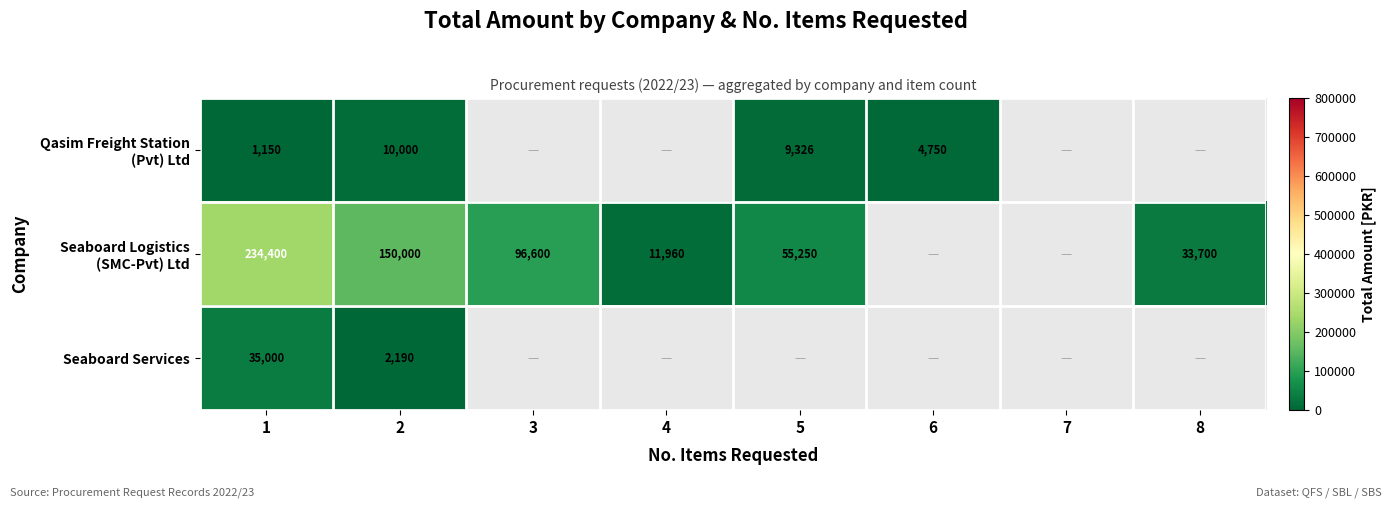

The value of Seaboard Services at 2 is 2190. True or false?

True